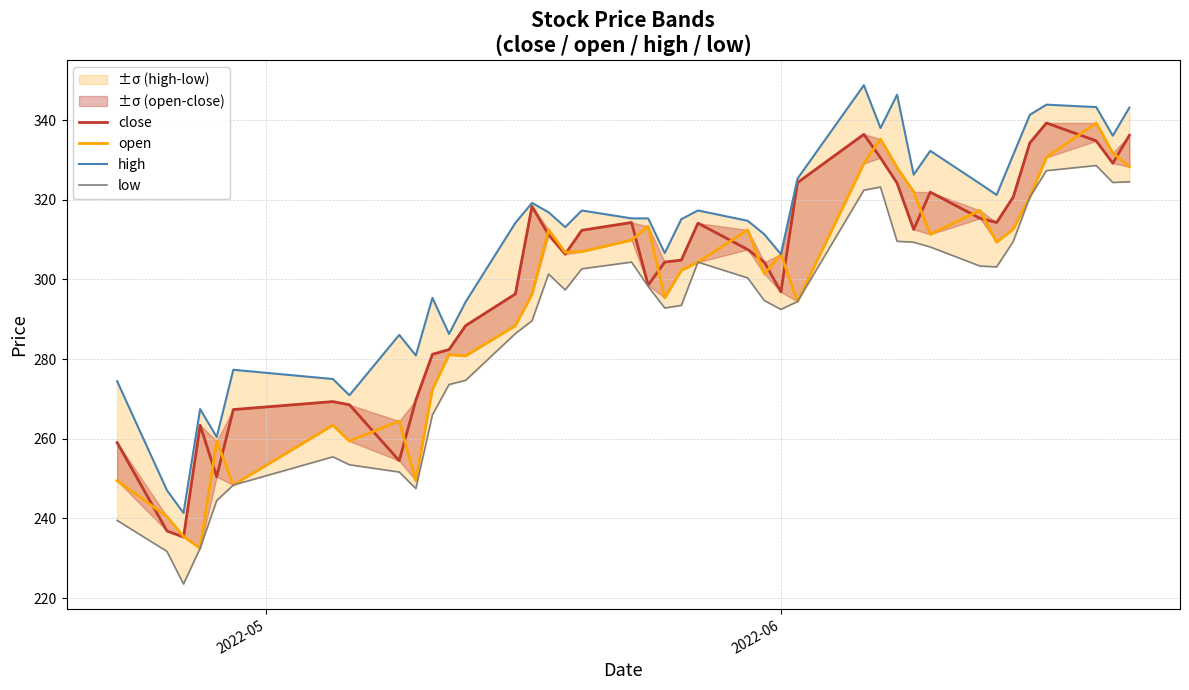

Count the number of categories in the chart.

40